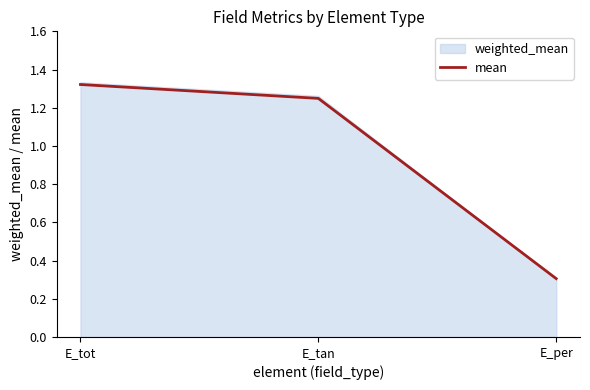

List the labels in order of value, largest first.

E_tot, E_tan, E_per